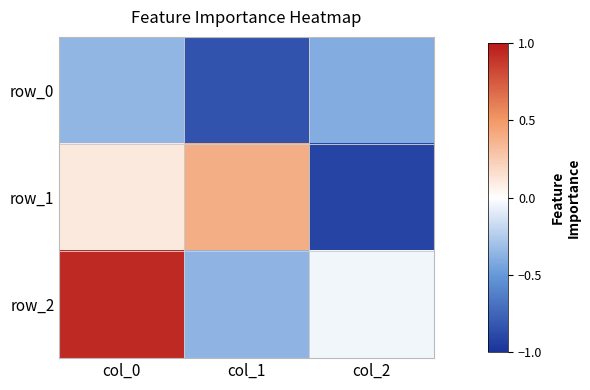

Which series changed the most between col_0 and col_2?

row_1